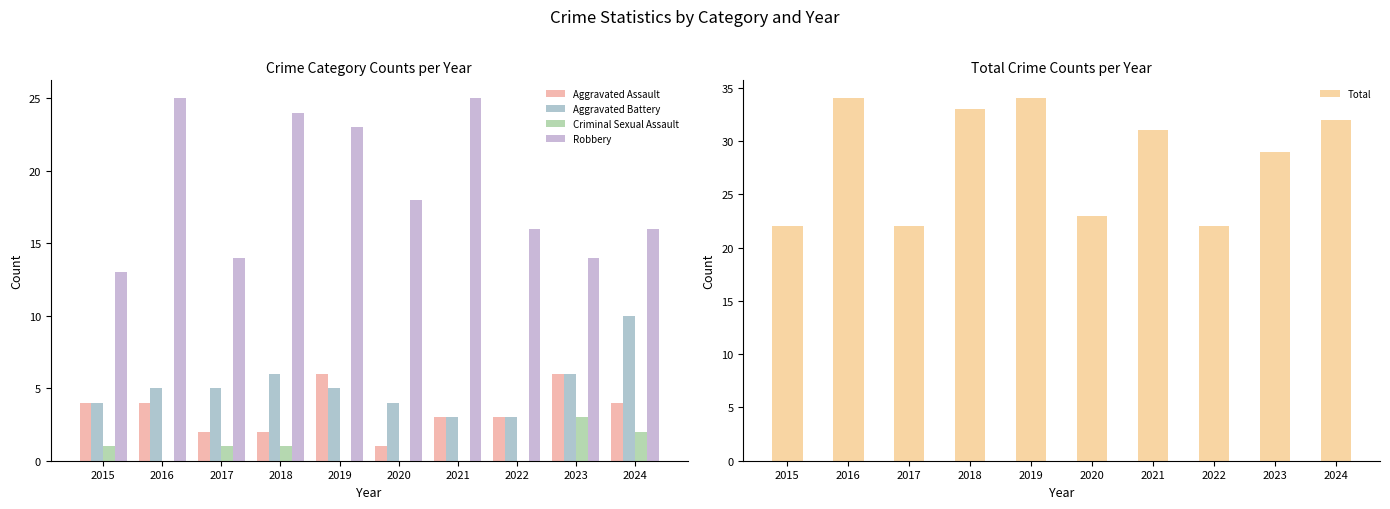

Reading left to right, list all the values displayed in this chart.

Aggravated Assault: 2015=4	2016=4	2017=2	2018=2	2019=6	2020=1	2021=3	2022=3	2023=6	2024=4
Aggravated Battery: 2015=4	2016=5	2017=5	2018=6	2019=5	2020=4	2021=3	2022=3	2023=6	2024=10
Criminal Sexual Assault: 2015=1	2016=0	2017=1	2018=1	2019=0	2020=0	2021=0	2022=0	2023=3	2024=2
Robbery: 2015=13	2016=25	2017=14	2018=24	2019=23	2020=18	2021=25	2022=16	2023=14	2024=16
Total: 2015=22	2016=34	2017=22	2018=33	2019=34	2020=23	2021=31	2022=22	2023=29	2024=32